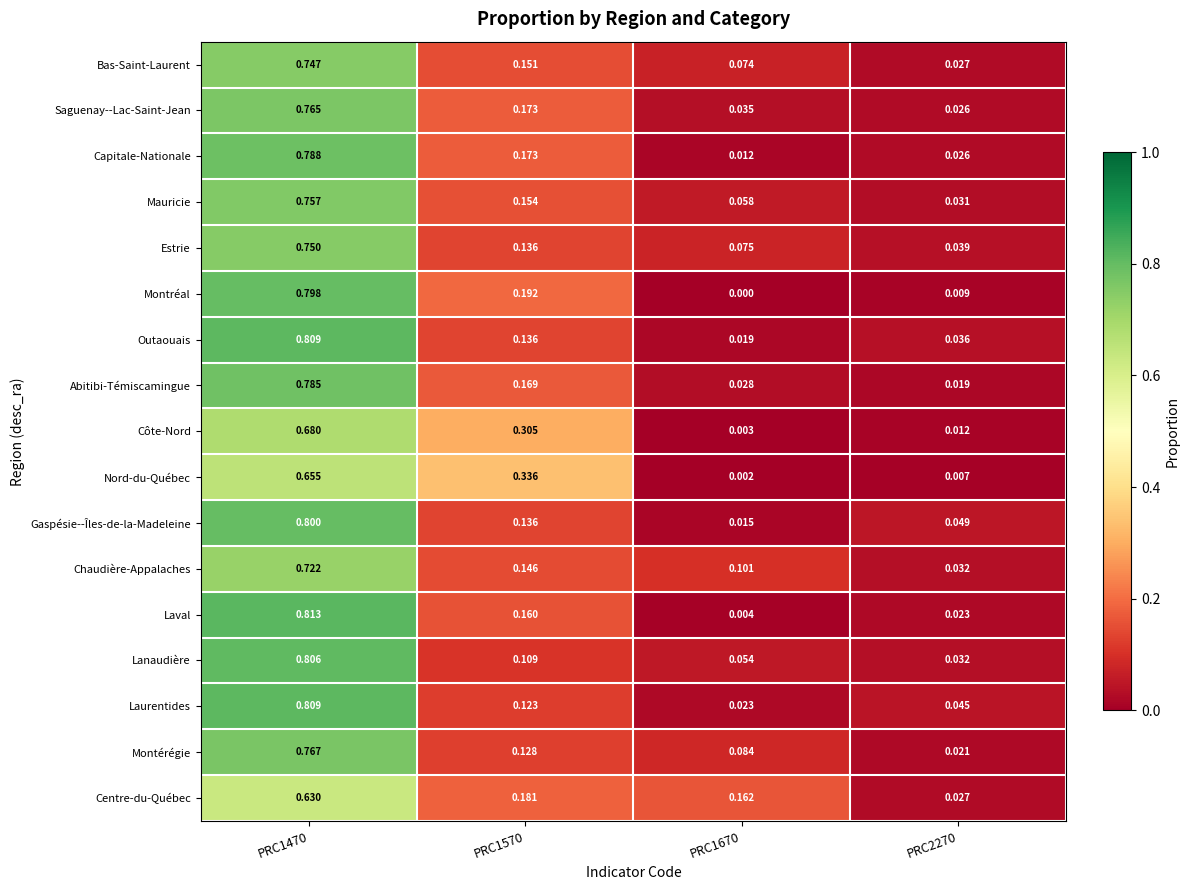

At which category is the sum across all series the highest?

PRC1470